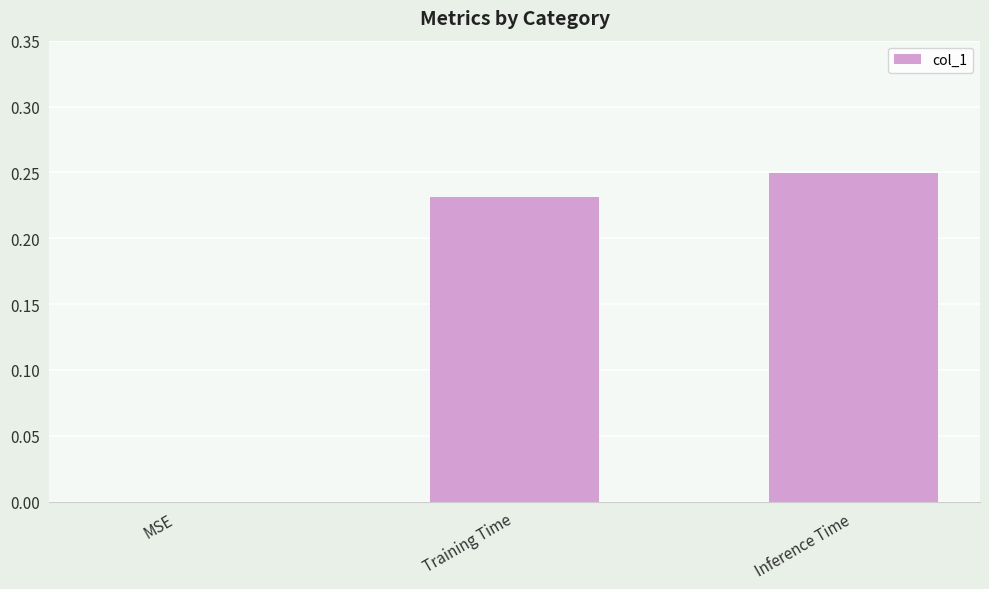

True or false: the data shows 0.1 at MSE.

False